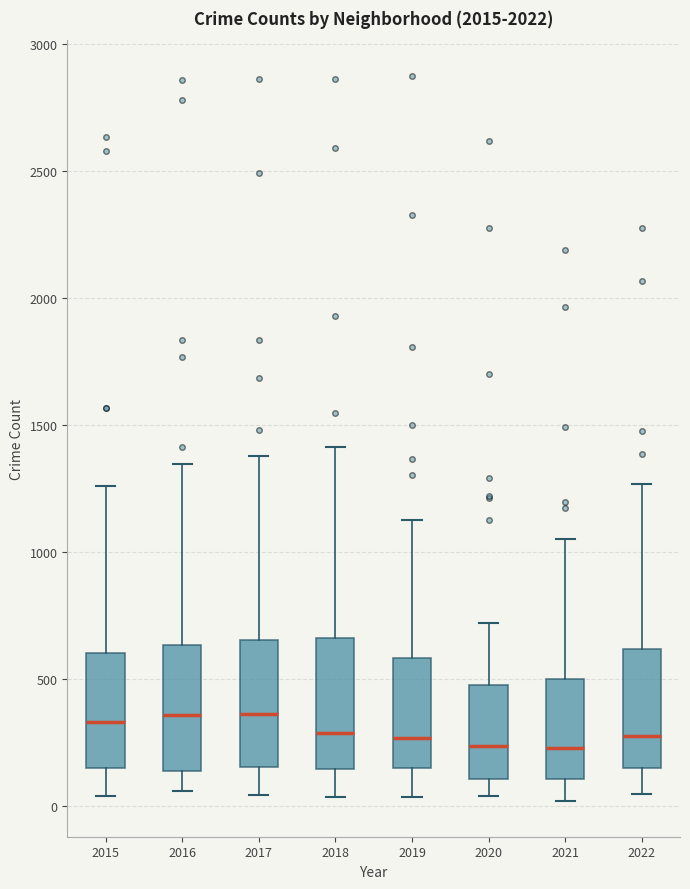

Where does the median line of the box at x = 2020 sit on the y-axis? The values are not printed on the chart, so give them approximately, as read against the axis.

250